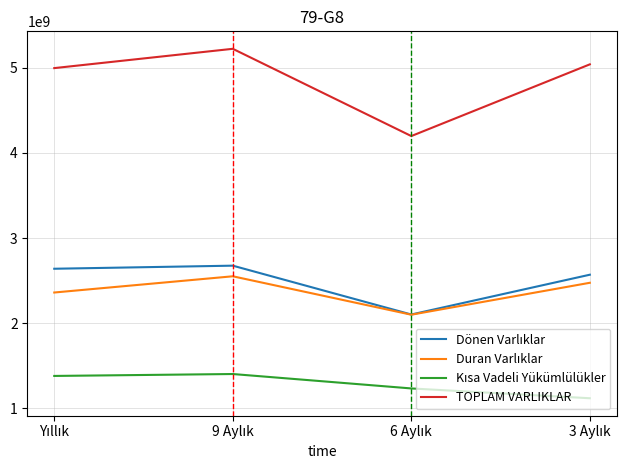

What is the highest value of the TOPLAM VARLIKLAR series?

5225185957